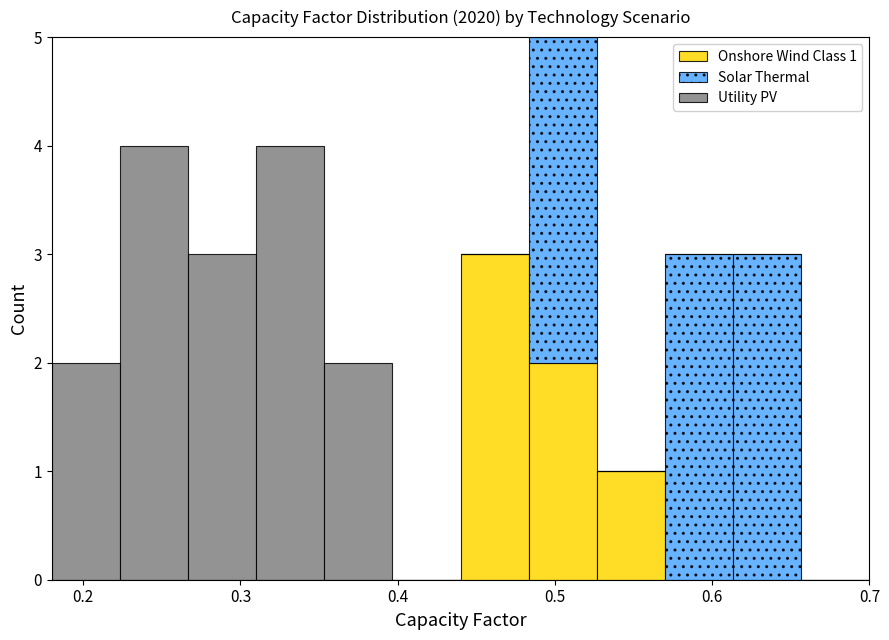

Which range on the x-axis has the tallest stacked bar (by total height)?

0.48 to 0.53